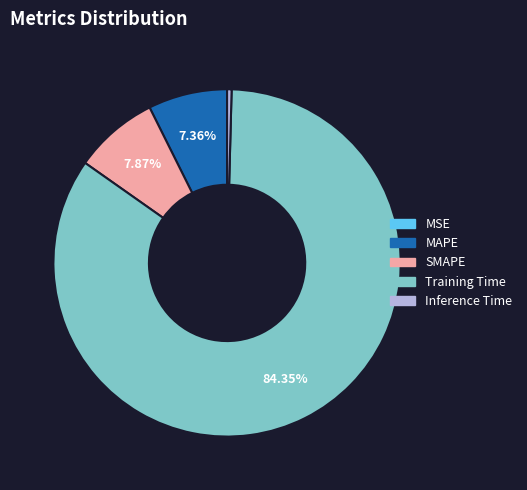

Combined, do MAPE and Training Time account for over 50%?

Yes